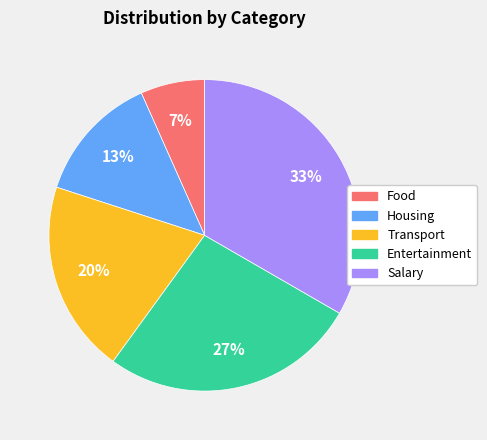

Rank the categories by value from lowest to highest.

Food, Housing, Transport, Entertainment, Salary